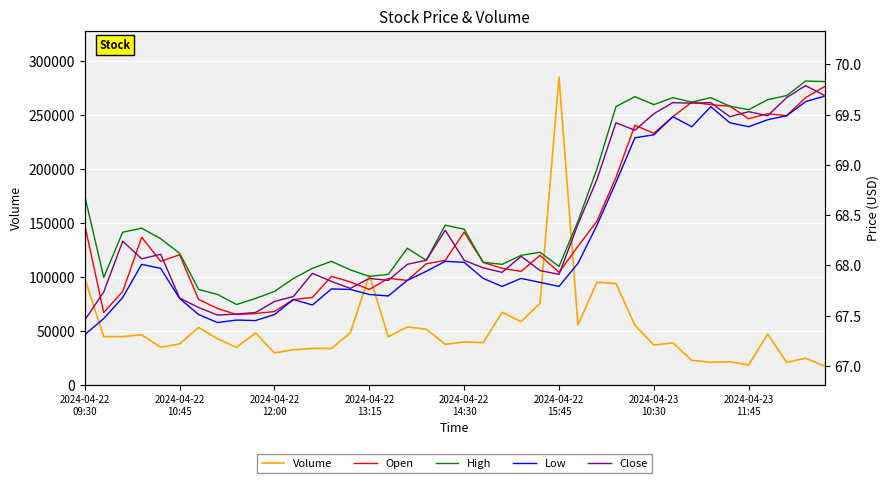

Which series has the largest total across all categories?

Volume